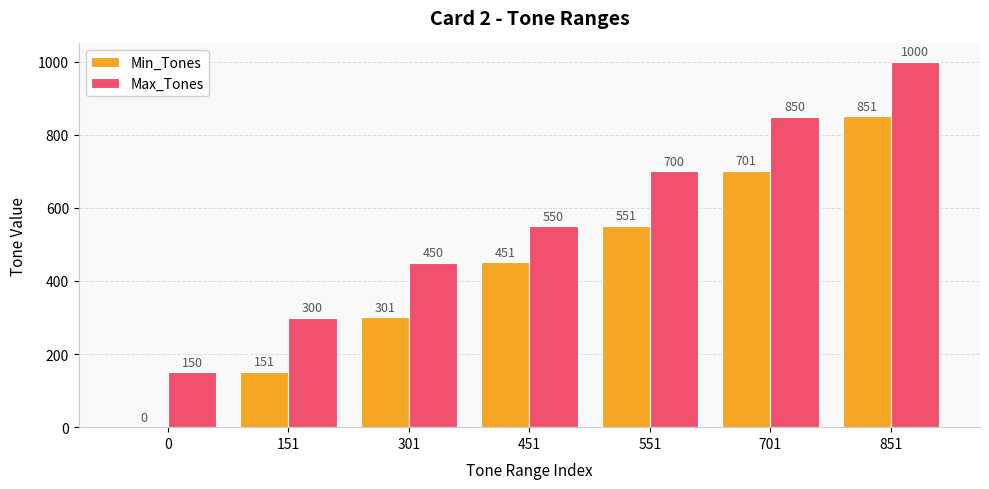

Where is Min_Tones nearest to the value 425?

451